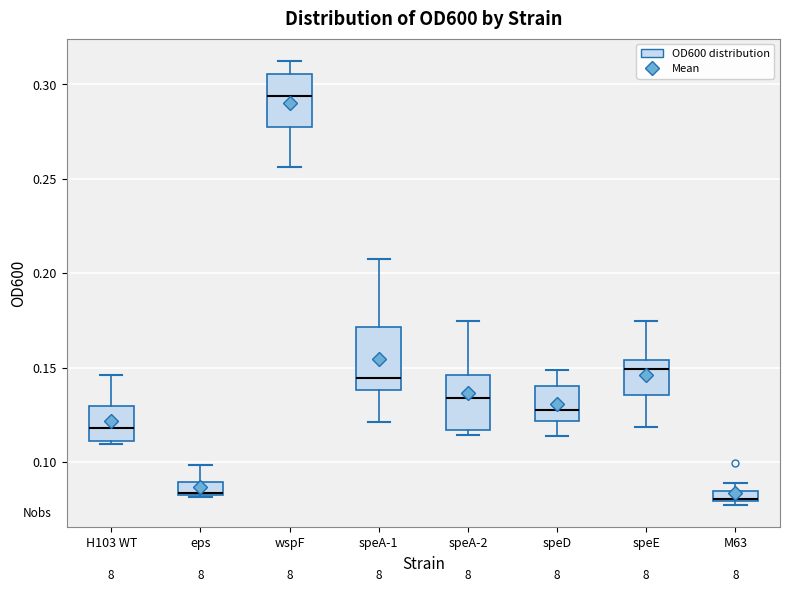

Where does the upper whisker of the box for wspF end on the y-axis? The values are not printed on the chart, so give them approximately, as read against the axis.

0.310